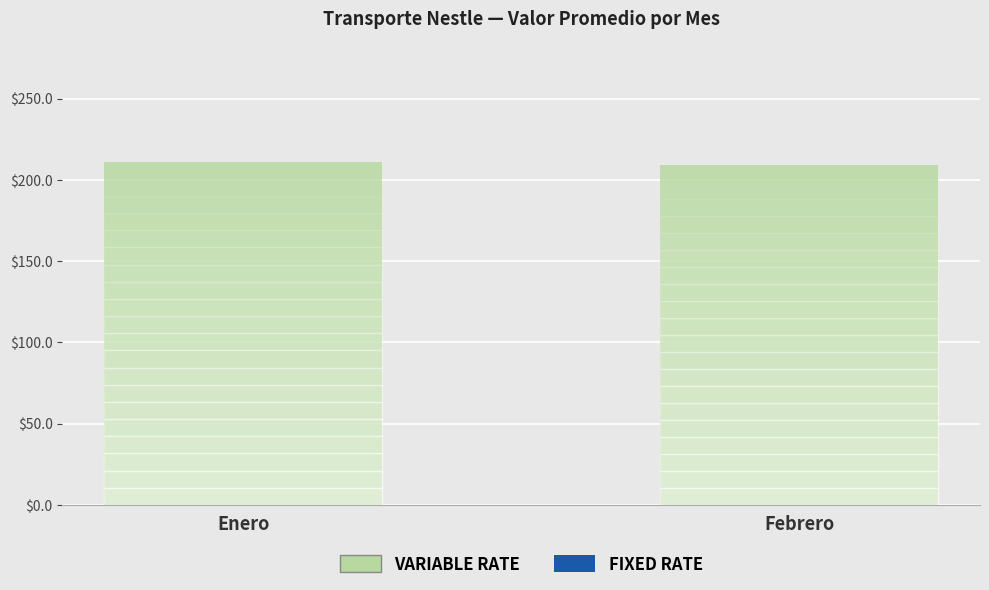

What position from the left is Febrero?

2